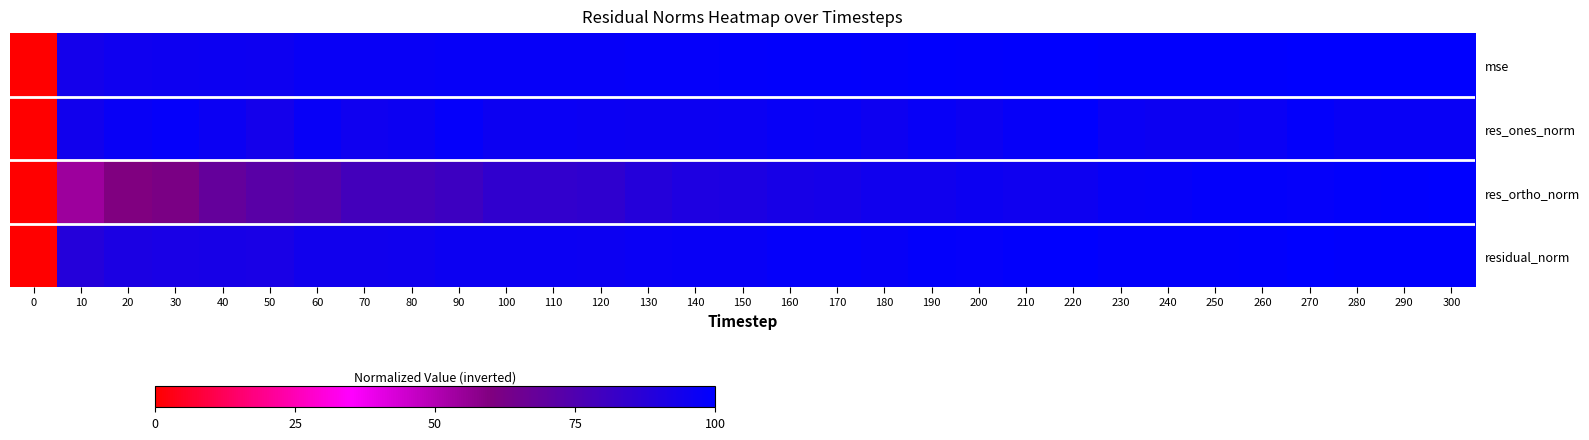

Which has a higher value, 260 or 20?

260